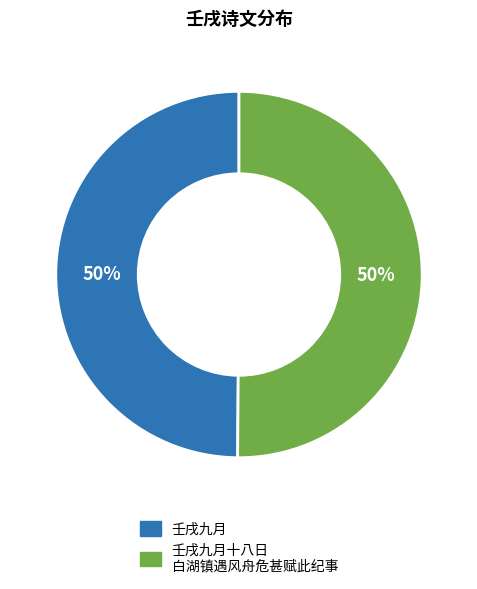

To the nearest percent, what is the average slice percentage?

50%